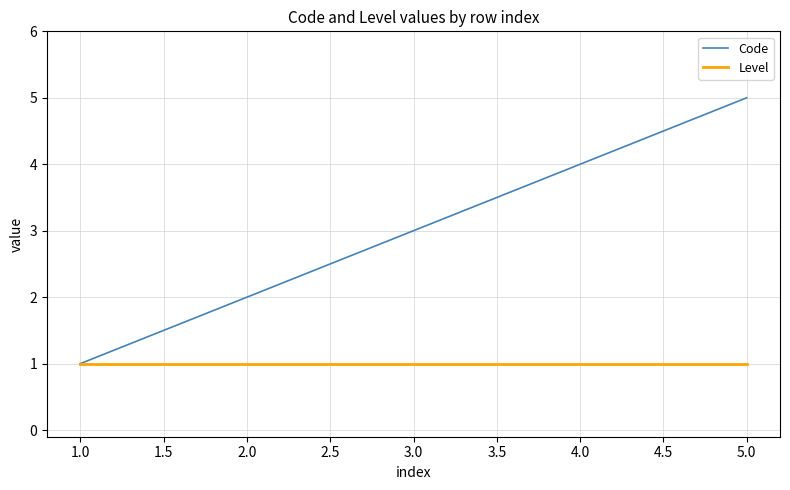

Which category has the highest value across all series?

5.0